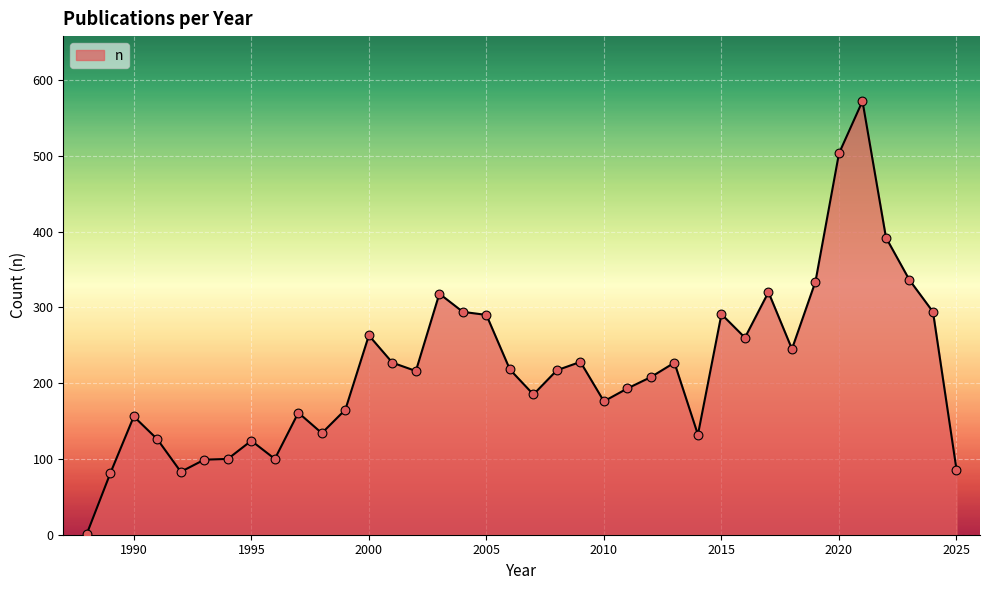

What is the difference between the maximum and minimum values?

571